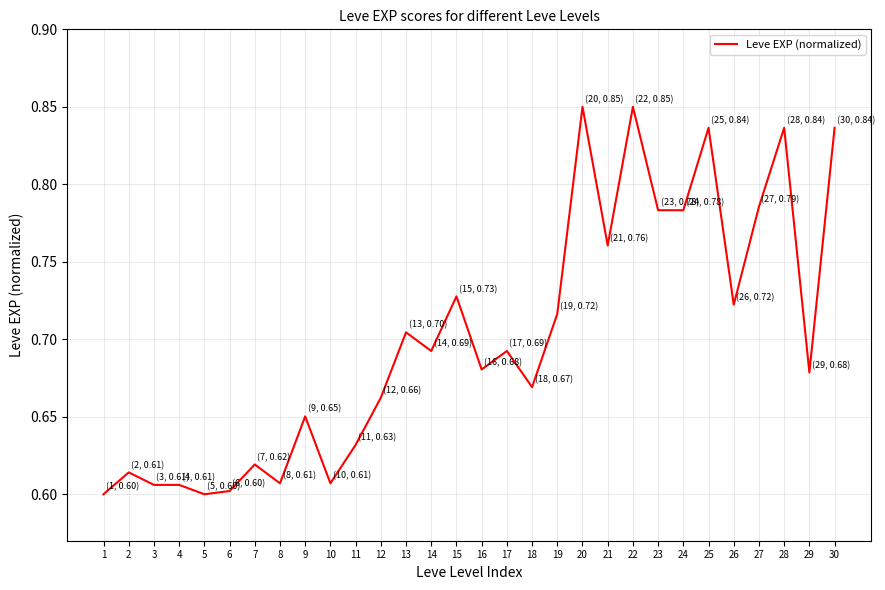

The value at 5 is 1.0. True or false?

False